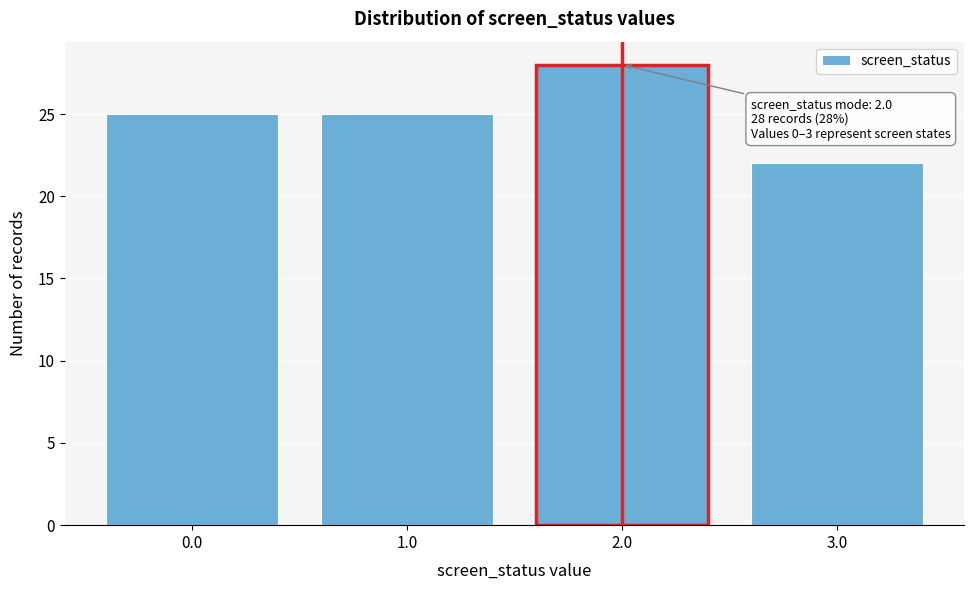

Over which range of the x-axis is the bar tallest?

1.5 to 2.5